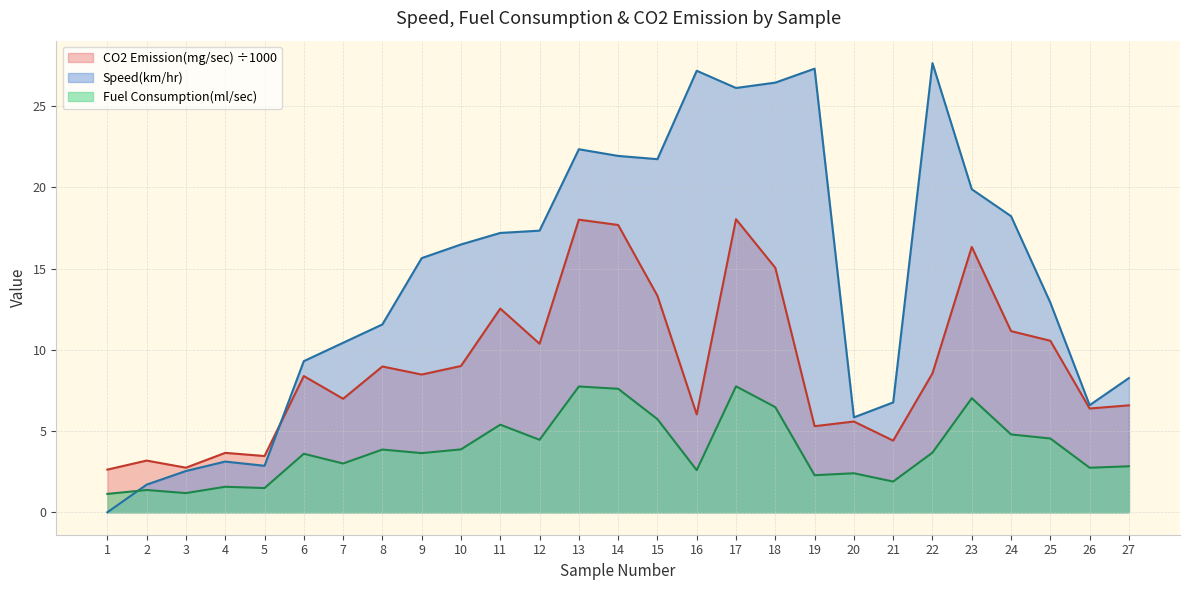

Reading right to left, extract all data points from this chart.

Speed(km/hr): 27=8.3	26=6.6	25=12.9	24=18.2	23=19.9	22=27.6	21=6.8	20=5.8	19=27.3	18=26.4	17=26.1	16=27.2	15=21.7	14=21.9	13=22.3	12=17.3	11=17.2	10=16.5	9=15.6	8=11.6	7=10.4	6=9.3	5=2.9	4=3.1	3=2.5	2=1.7	1=0.0
Fuel Consumption(ml/sec): 27=2.8	26=2.7	25=4.5	24=4.8	23=7.0	22=3.7	21=1.9	20=2.4	19=2.3	18=6.5	17=7.8	16=2.6	15=5.7	14=7.6	13=7.7	12=4.5	11=5.4	10=3.9	9=3.6	8=3.9	7=3.0	6=3.6	5=1.5	4=1.6	3=1.2	2=1.4	1=1.1
CO2 Emission(mg/sec): 27=6.6	26=6.4	25=10.6	24=11.1	23=16.3	22=8.5	21=4.4	20=5.6	19=5.3	18=15.0	17=18.0	16=6.0	15=13.3	14=17.7	13=18.0	12=10.4	11=12.5	10=9.0	9=8.5	8=9.0	7=7.0	6=8.4	5=3.5	4=3.7	3=2.7	2=3.2	1=2.6